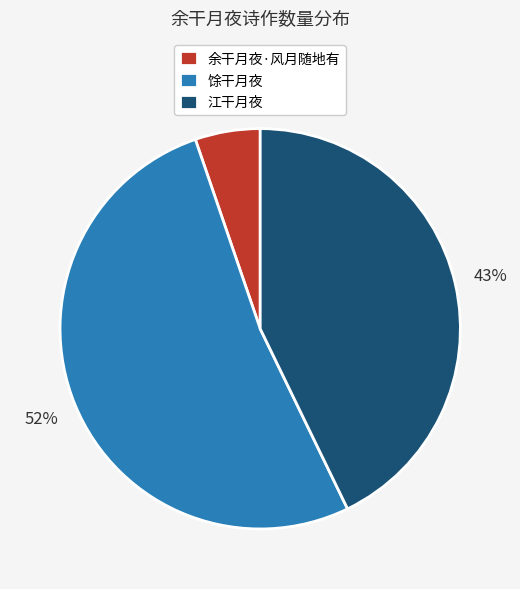

Count the number of slices in the pie.

3